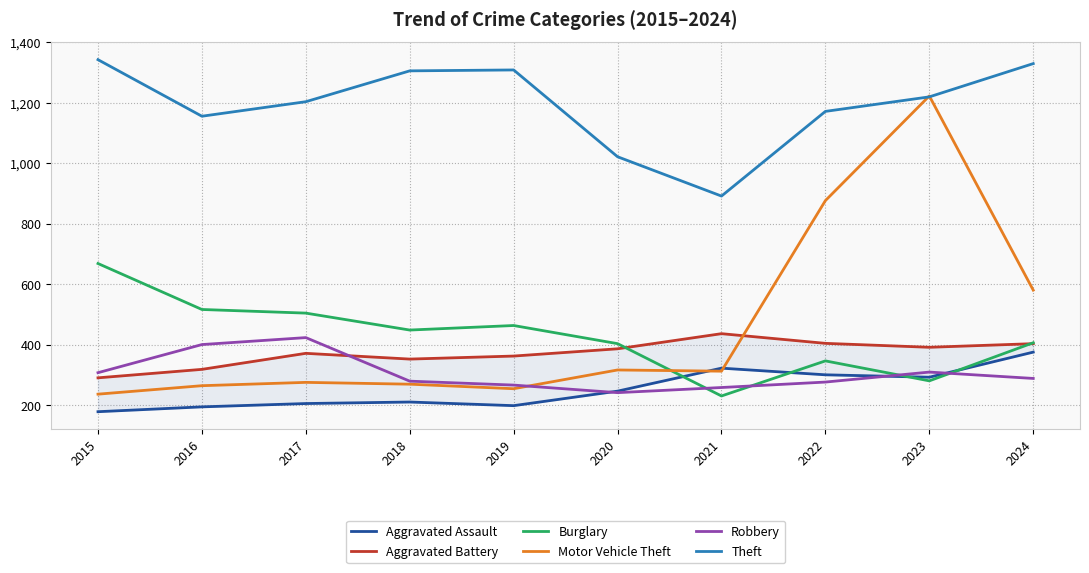

True or false: Theft and Aggravated Battery cross at least once.

False